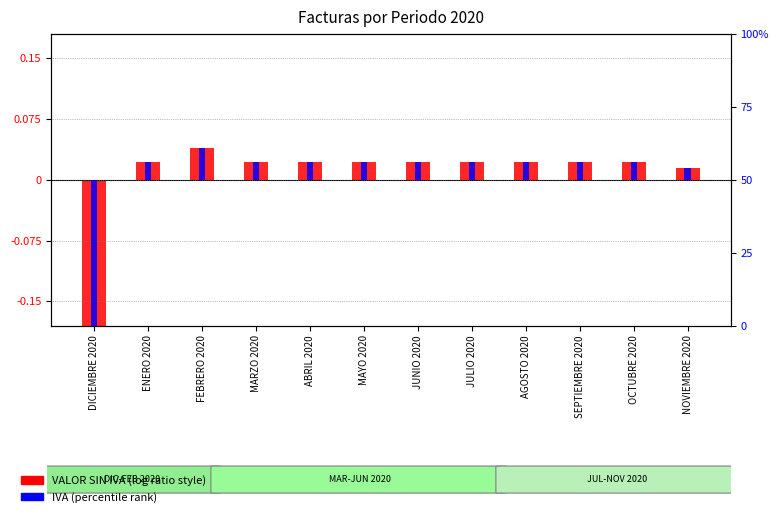

How many categories are shown in the chart?

12